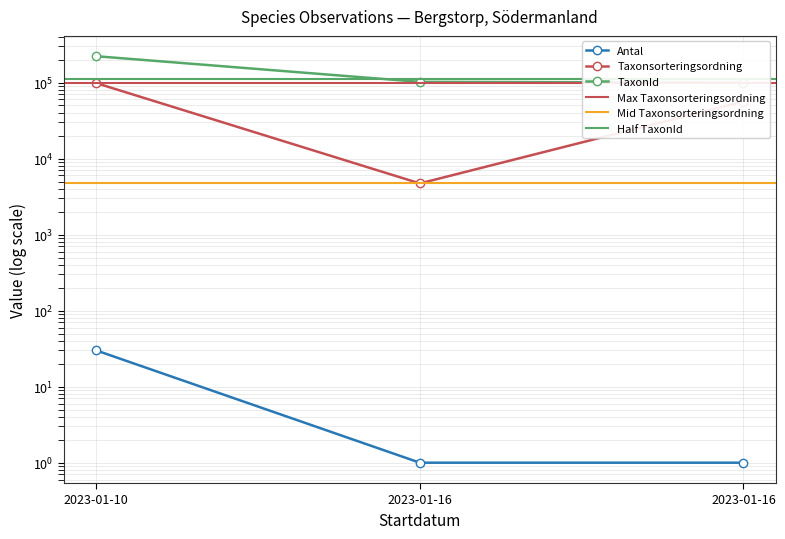

Which category has the lowest value in the TaxonId series?

2023-01-16